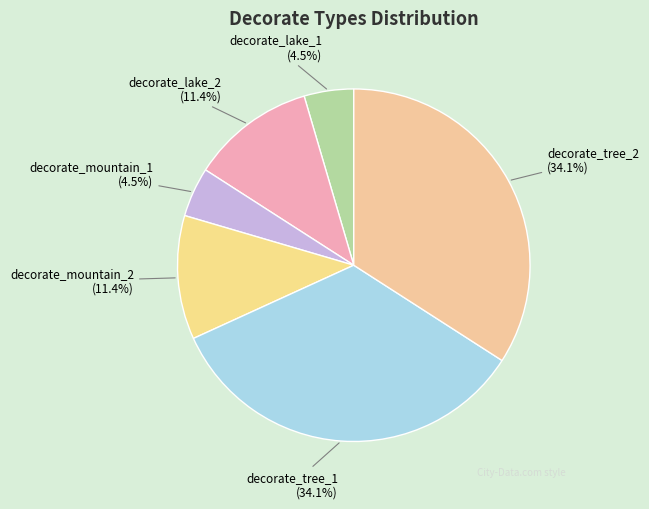

Does any single category account for the majority?

No